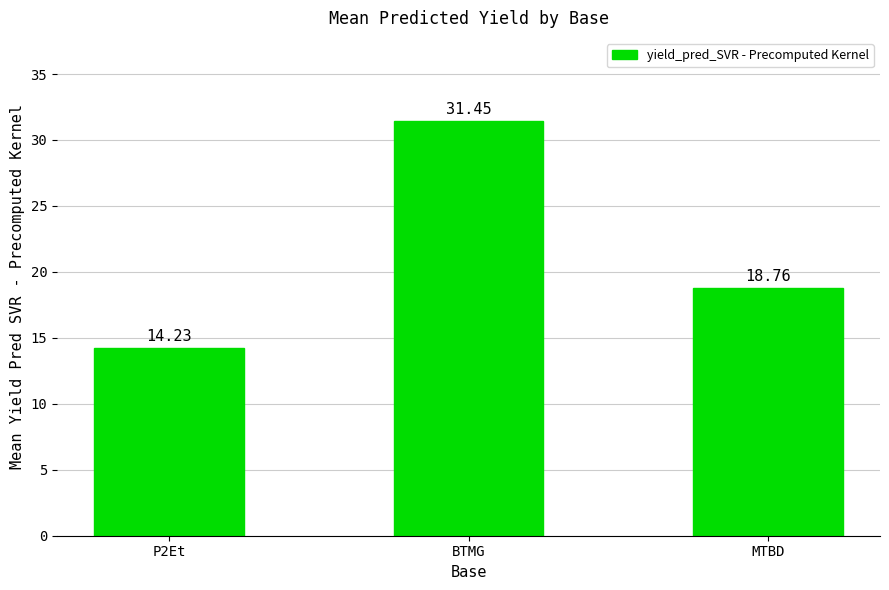

What is the difference between the maximum and minimum values?

17.2